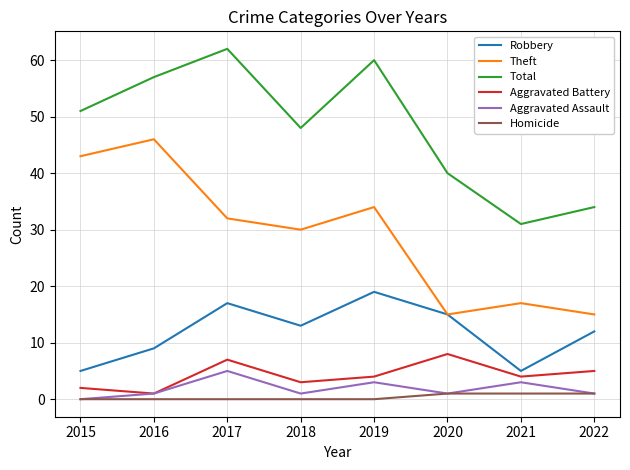

How many Robbery values are between 9 and 17?

5